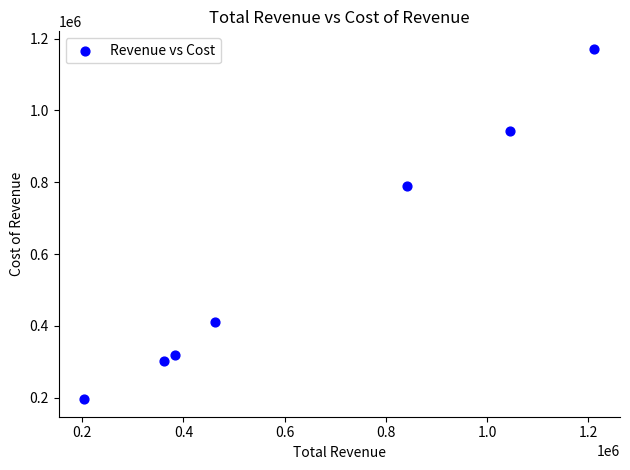

What Y value in the scatter plot is closest to 683750?

789600